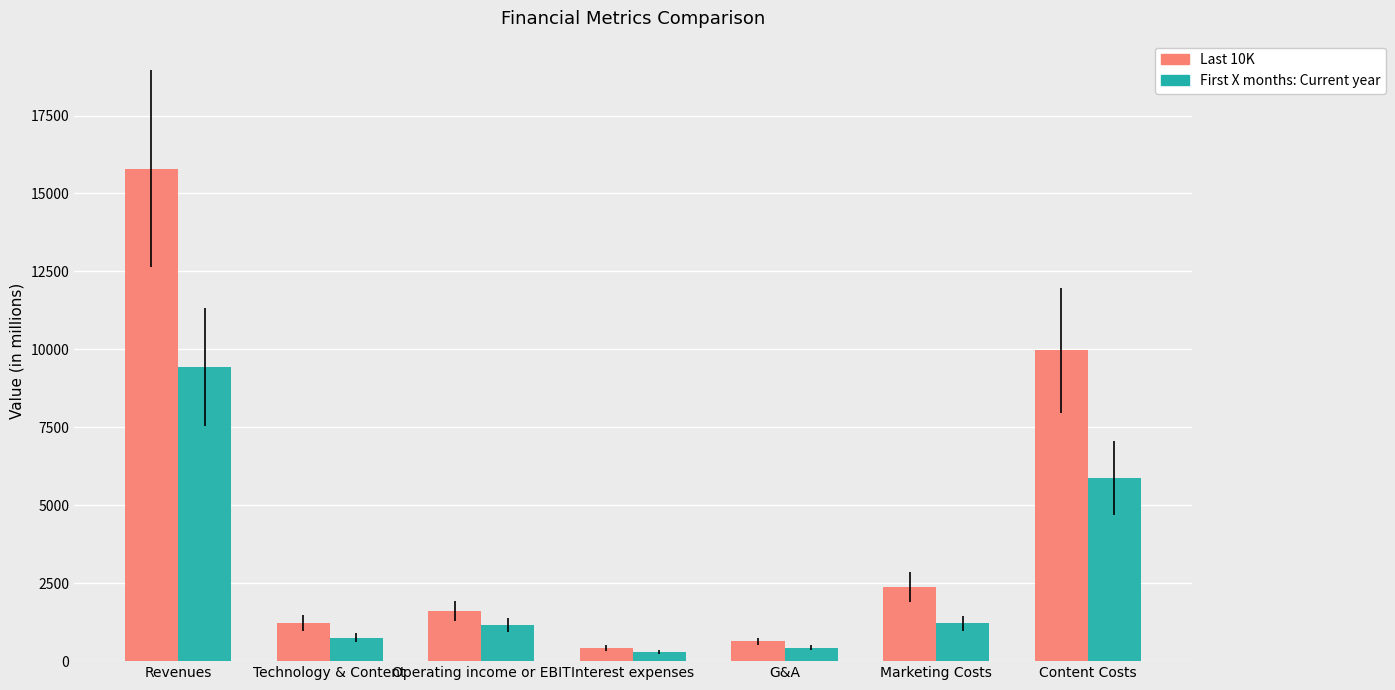

What is the label of the 3rd bar from the left?

Operating income or EBIT